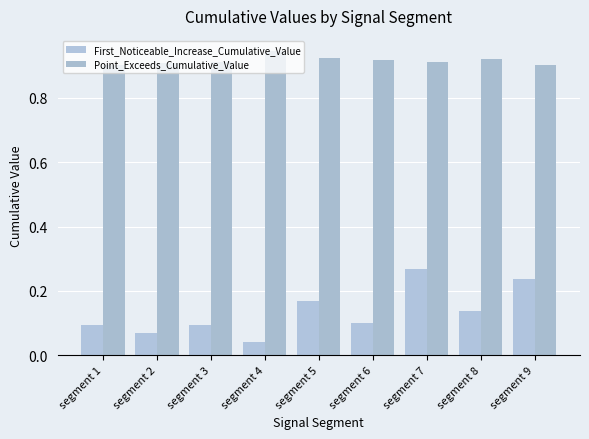

Reading right to left, transcribe all the data shown in this chart.

First_Noticeable_Increase_Cumulative_Value: 0.2	0.1	0.3	0.1	0.2	0.0	0.1	0.1	0.1
Point_Exceeds_Cumulative_Value: 0.9	0.9	0.9	0.9	0.9	0.9	0.9	0.9	0.9